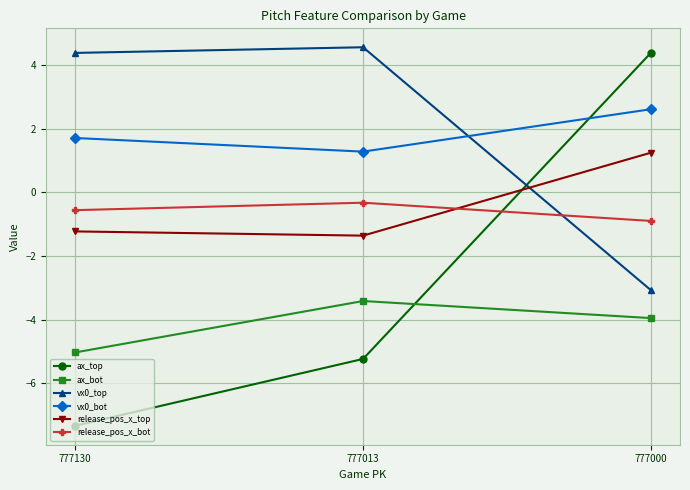

Rank the series by their maximum value, from highest to lowest.

vx0_top, ax_top, vx0_bot, release_pos_x_top, release_pos_x_bot, ax_bot